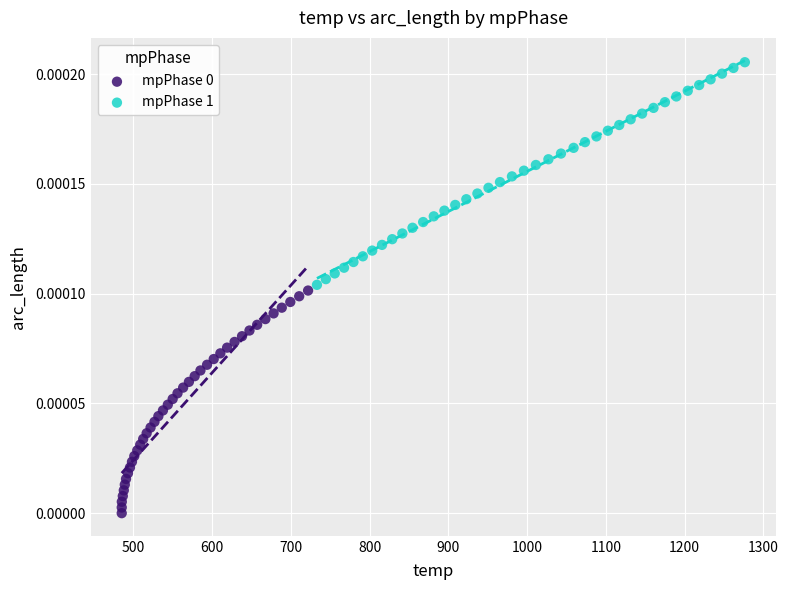

Which series reaches the maximum Y coordinate?

mpPhase 1